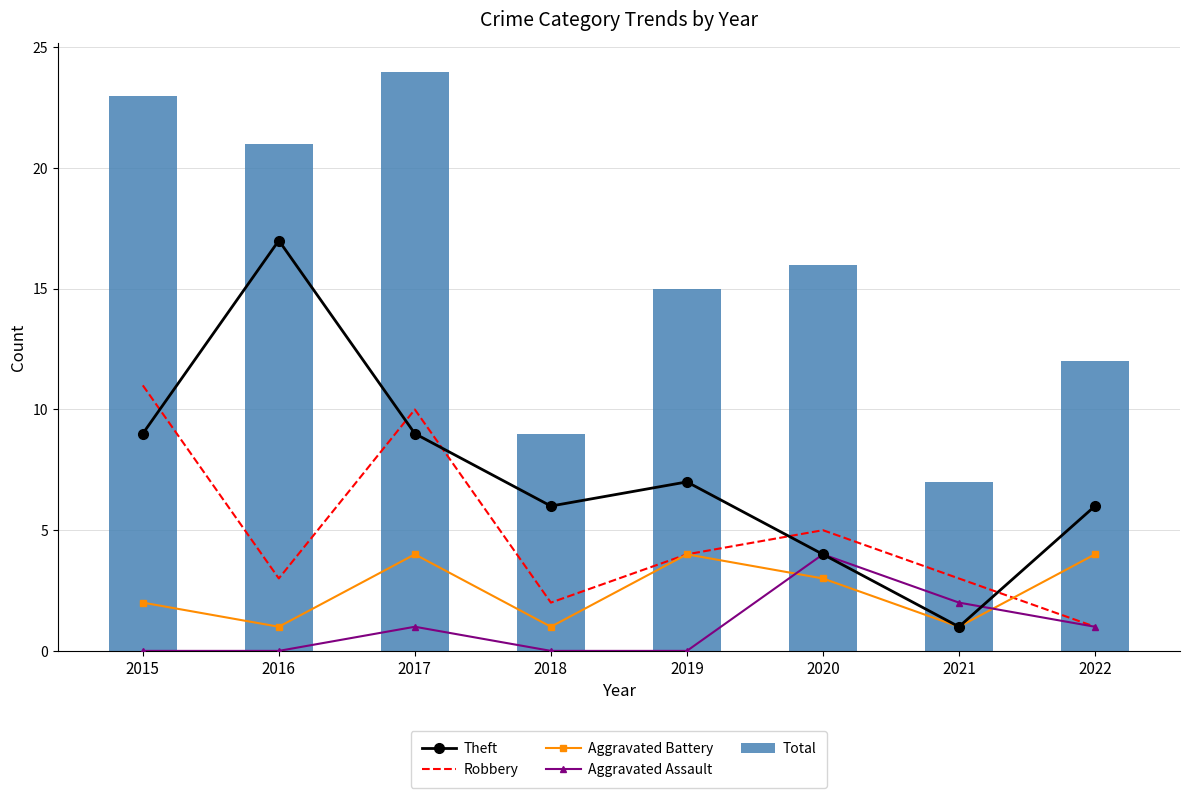

The Robbery series shows 19 at 2015. True or false?

False